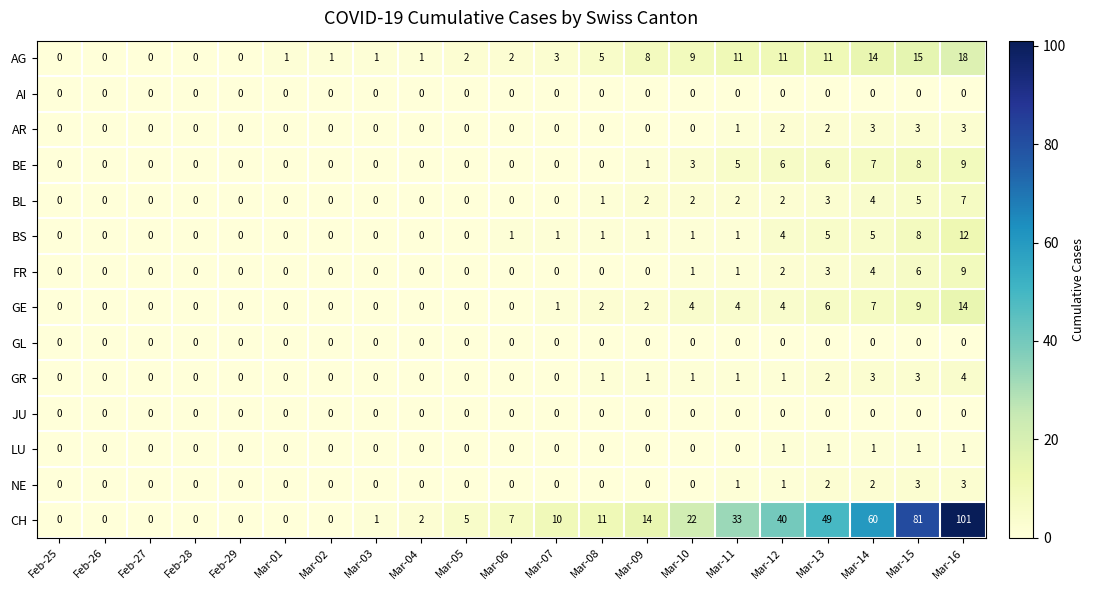

At which category is the sum across all series the highest?

Mar-16